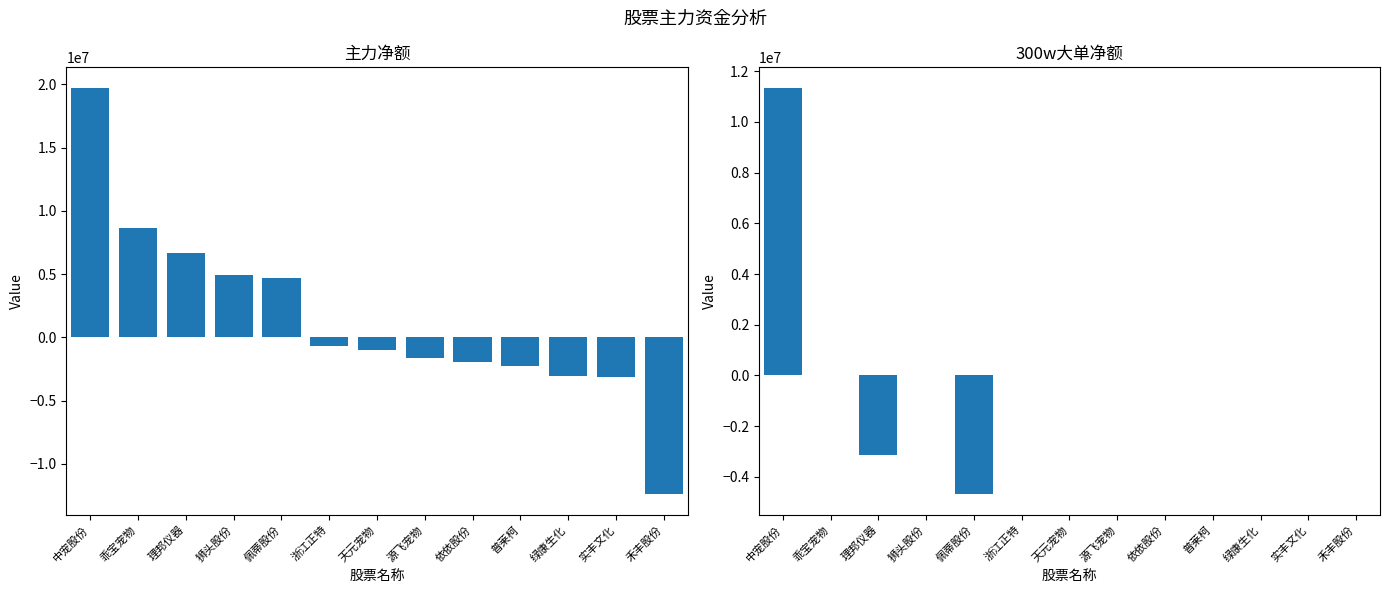

Reading left to right, what are all the values shown in this chart?

主力净额: 中宠股份=19747939	乖宝宠物=8650239	理邦仪器=6713266	狮头股份=4967703	佩蒂股份=4713772	浙江正特=-700410	天元宠物=-974005	源飞宠物=-1658472	依依股份=-1908519	普莱柯=-2272286	绿康生化=-3075922	实丰文化=-3138126	禾丰股份=-12409183
300w大单净额: 中宠股份=11351121	乖宝宠物=0	理邦仪器=-3131998	狮头股份=0	佩蒂股份=-4693073	浙江正特=0	天元宠物=0	源飞宠物=0	依依股份=0	普莱柯=0	绿康生化=0	实丰文化=0	禾丰股份=0